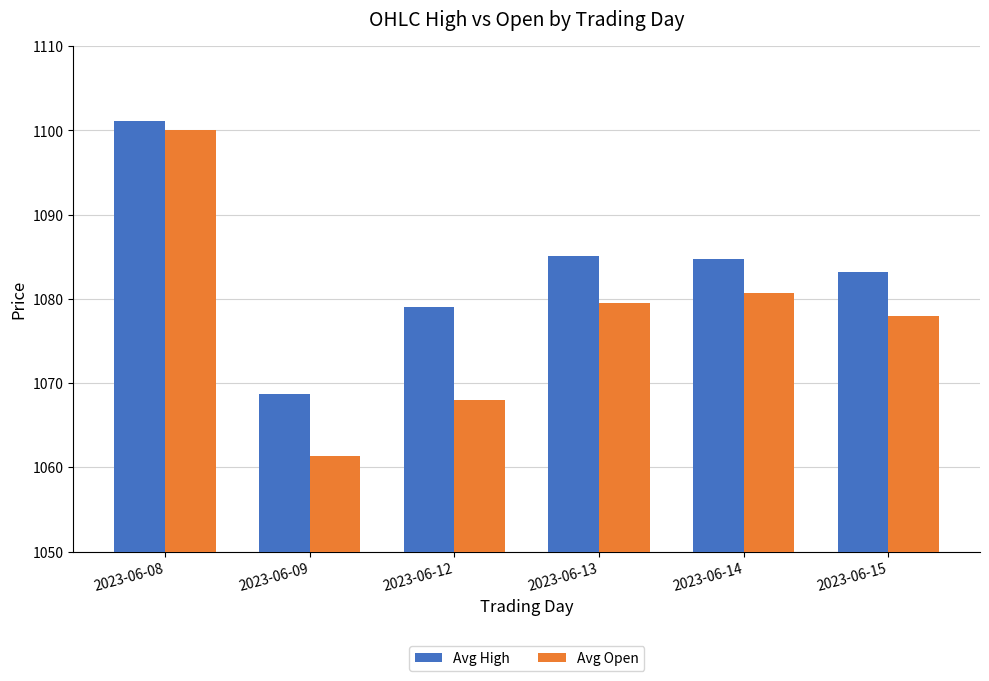

What are all the series names shown in the legend?

Avg High, Avg Open